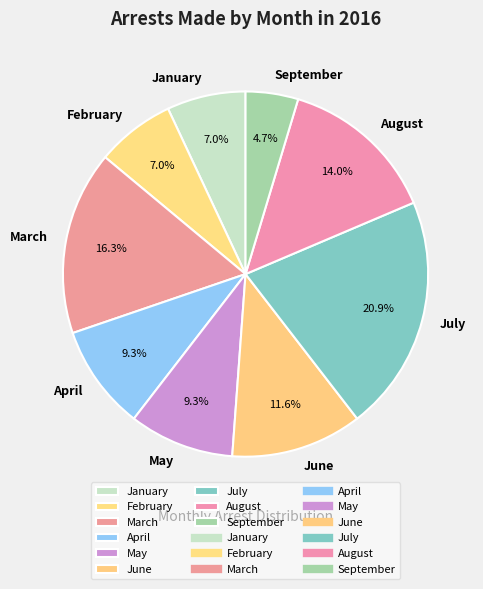

Does September represent more than half of the total?

No